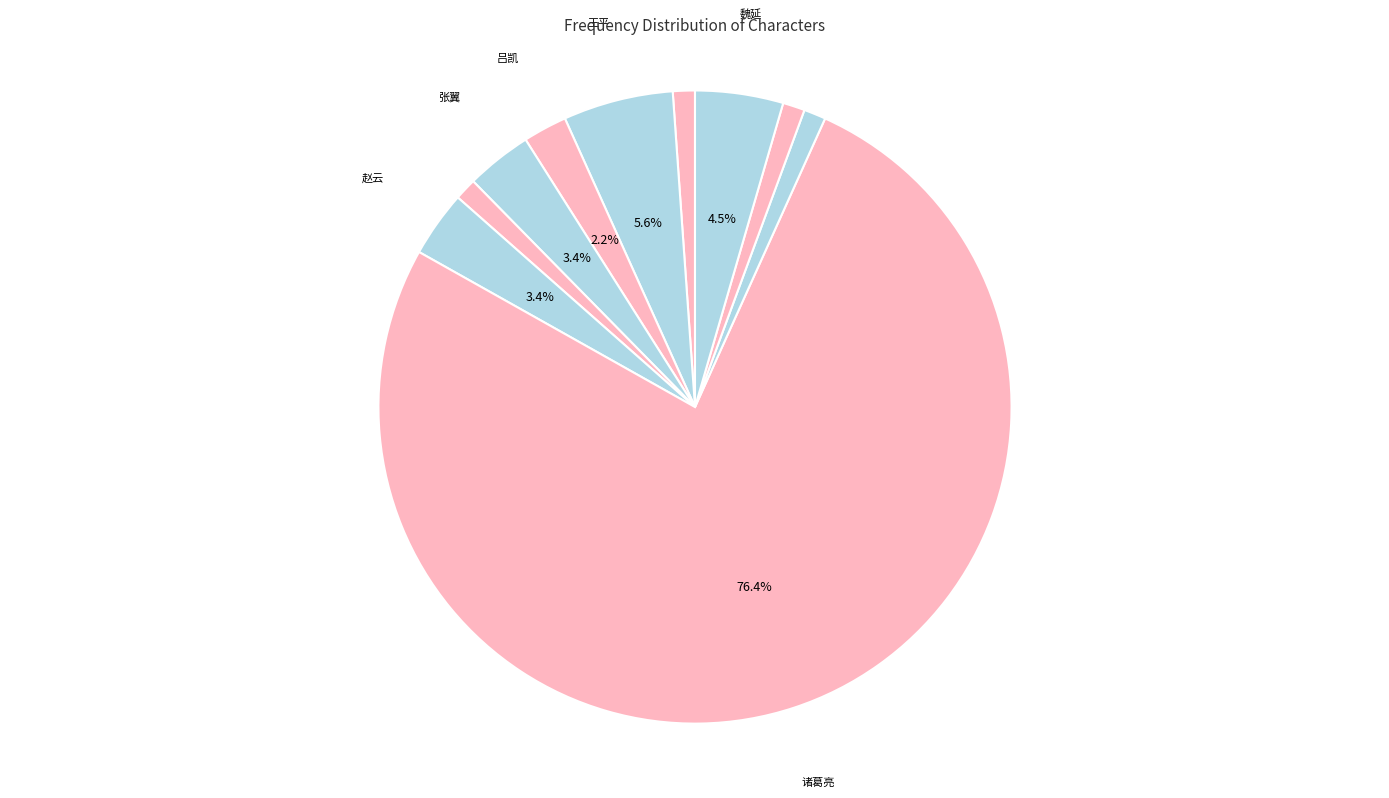

To the nearest percent, what is the average slice percentage?

10%